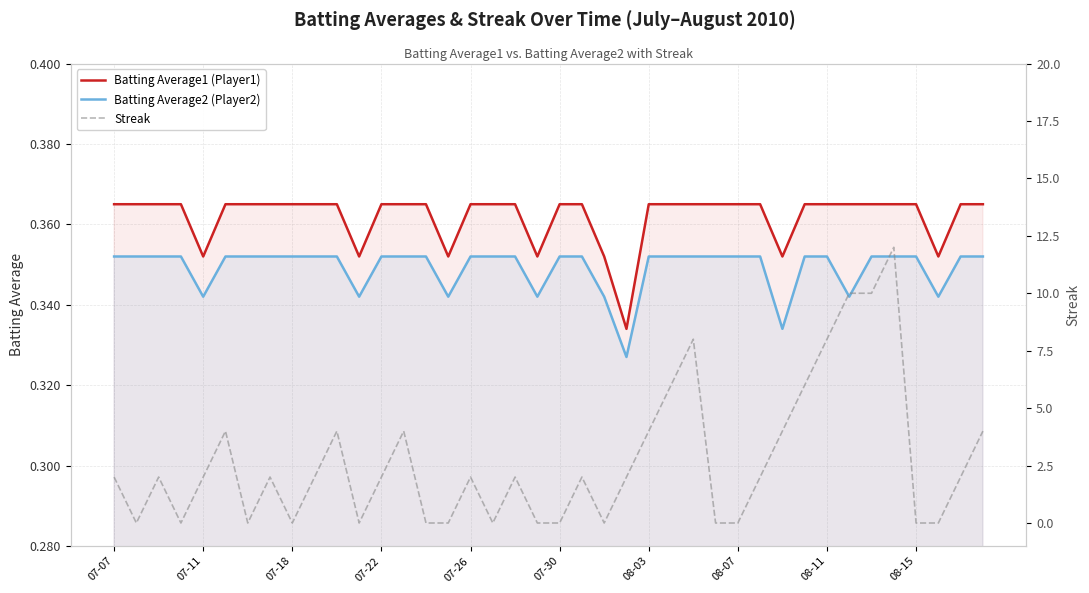

How many categories are shown in the chart?

40